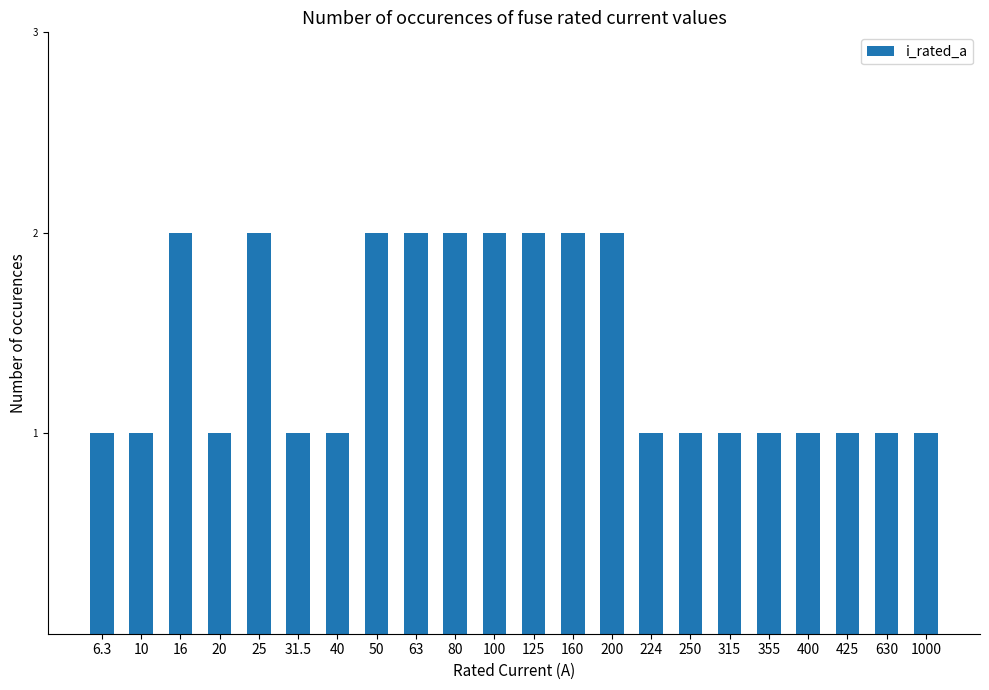

What is the value of the 9th bar from the left?

2